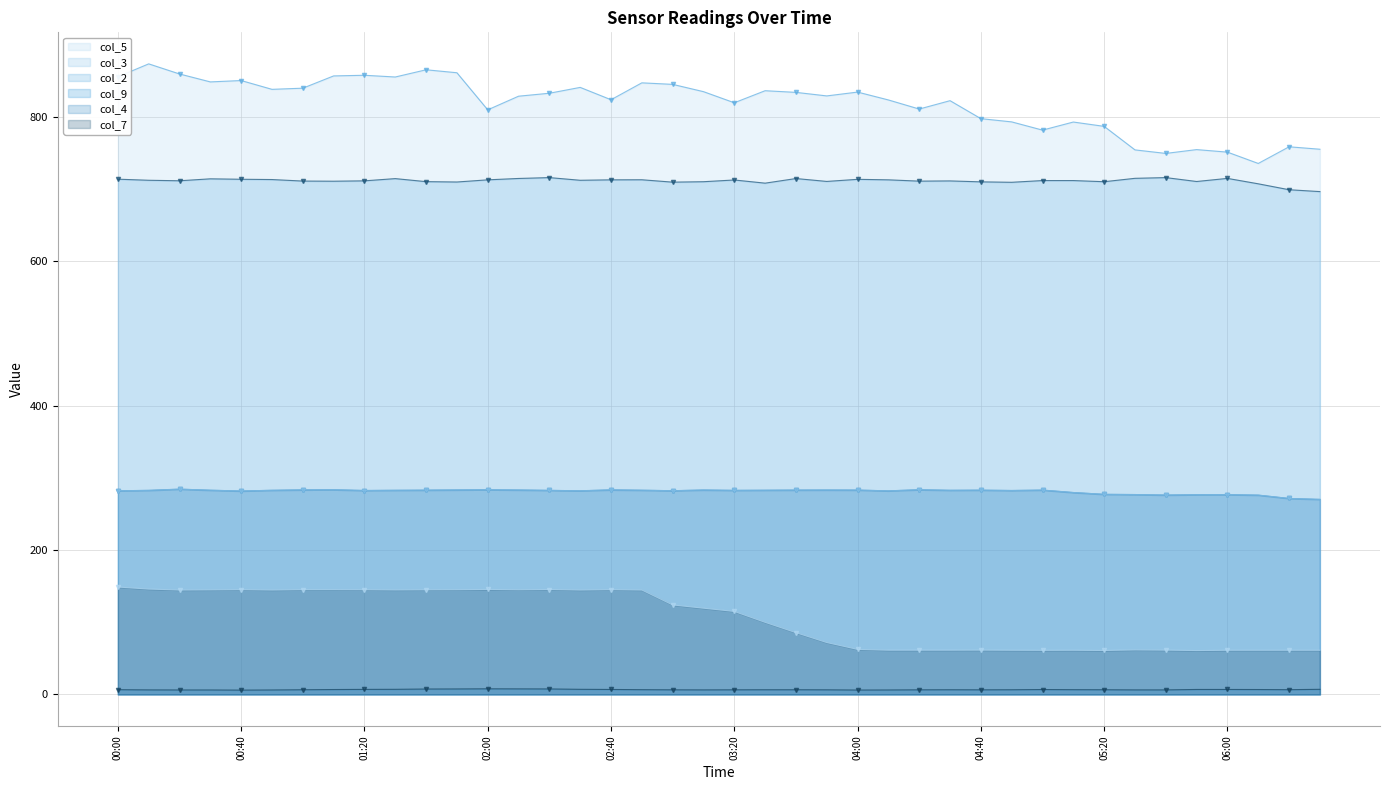

True or false: col_7 and col_2 intersect in this chart.

False